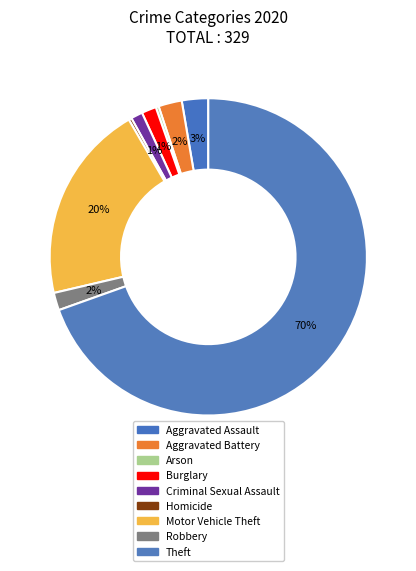

How many segments does this pie chart have?

9